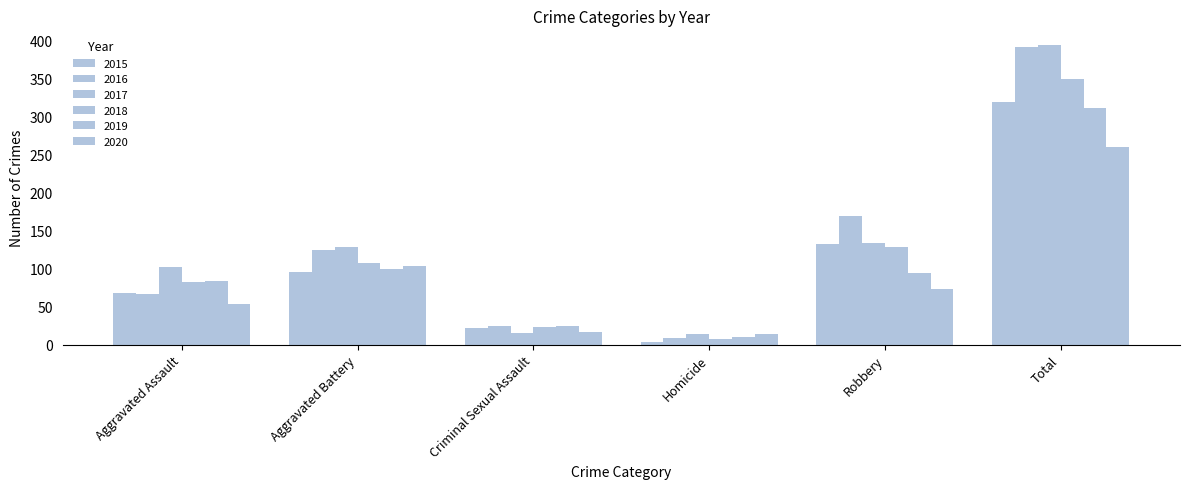

Is it true that 2018 equals 23 at Criminal Sexual Assault?

True